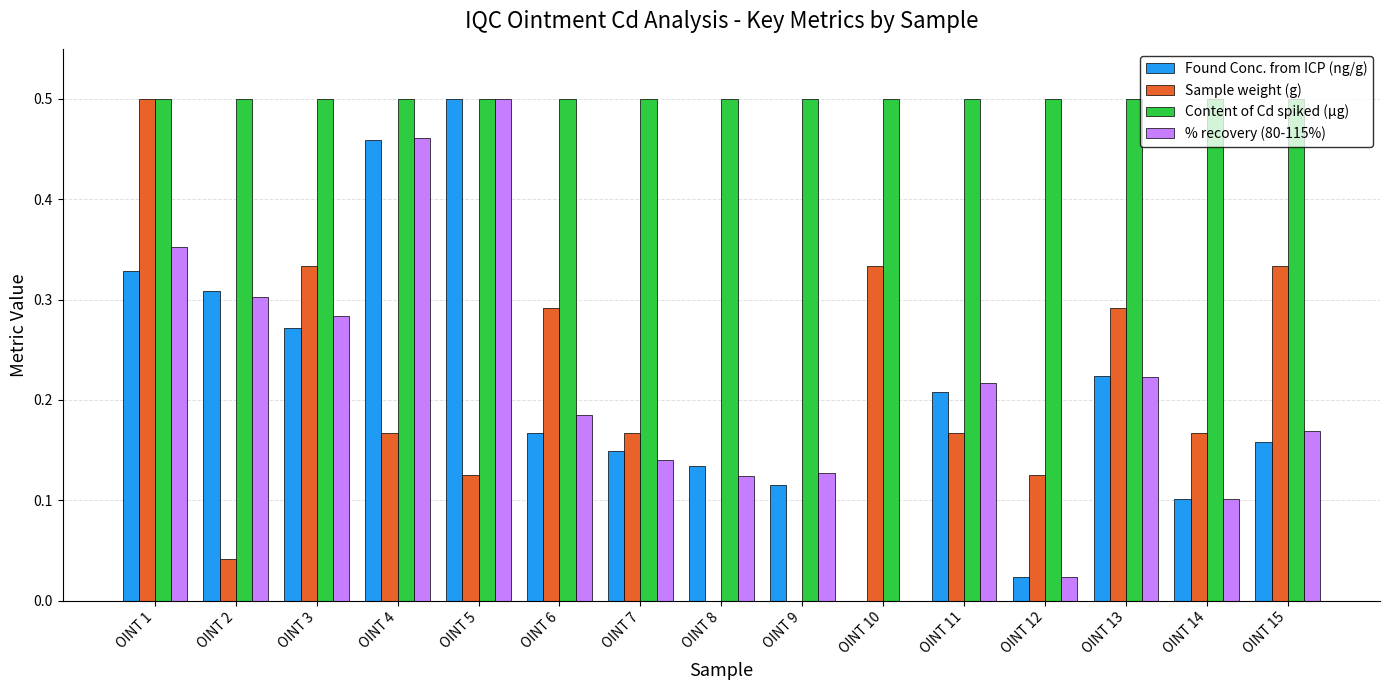

Where is Found Conc. from ICP (ng/g) nearest to the value 0?

OINT 10